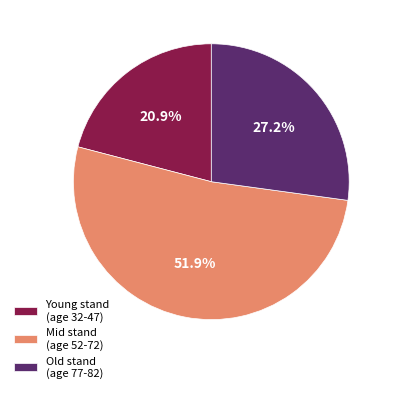

Count the number of slices in the pie.

3